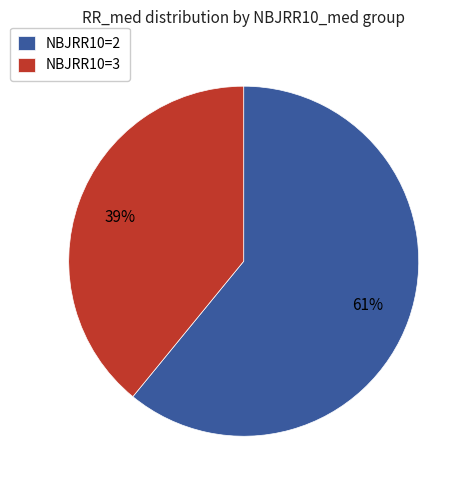

Is there any slice that represents more than half of the pie?

Yes